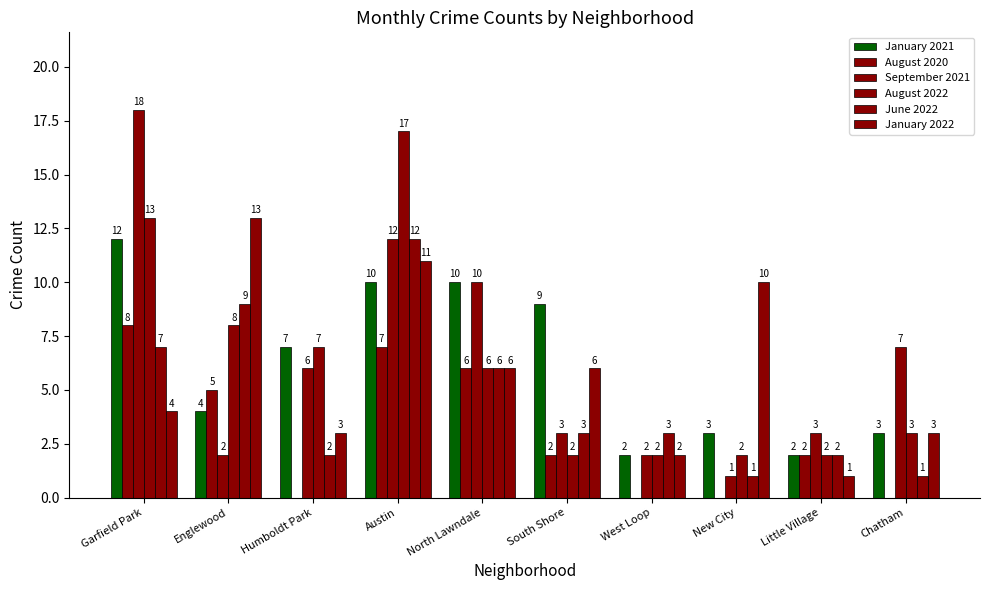

How many data points does each series have?

10